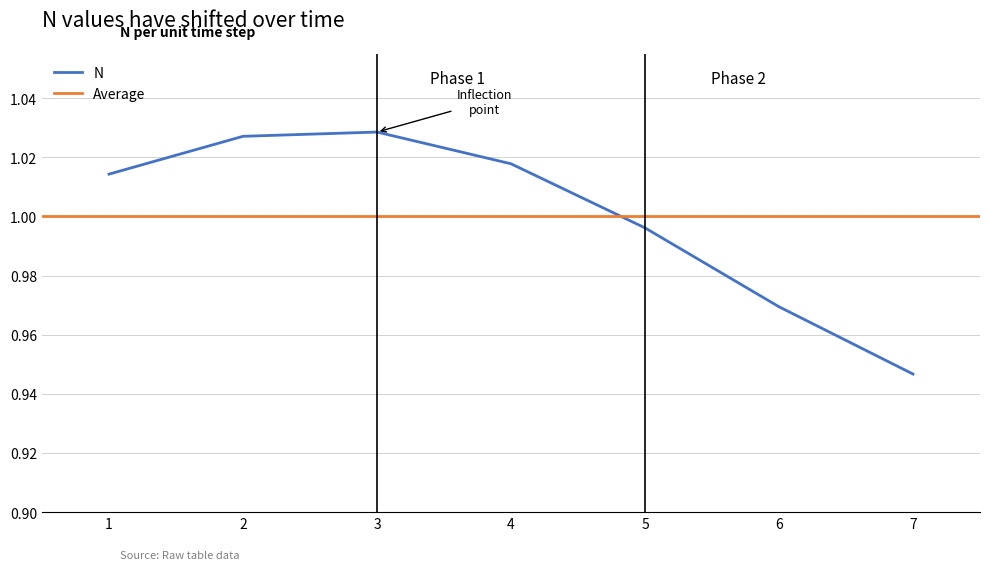

What is the difference between the second highest and minimum values?

0.1